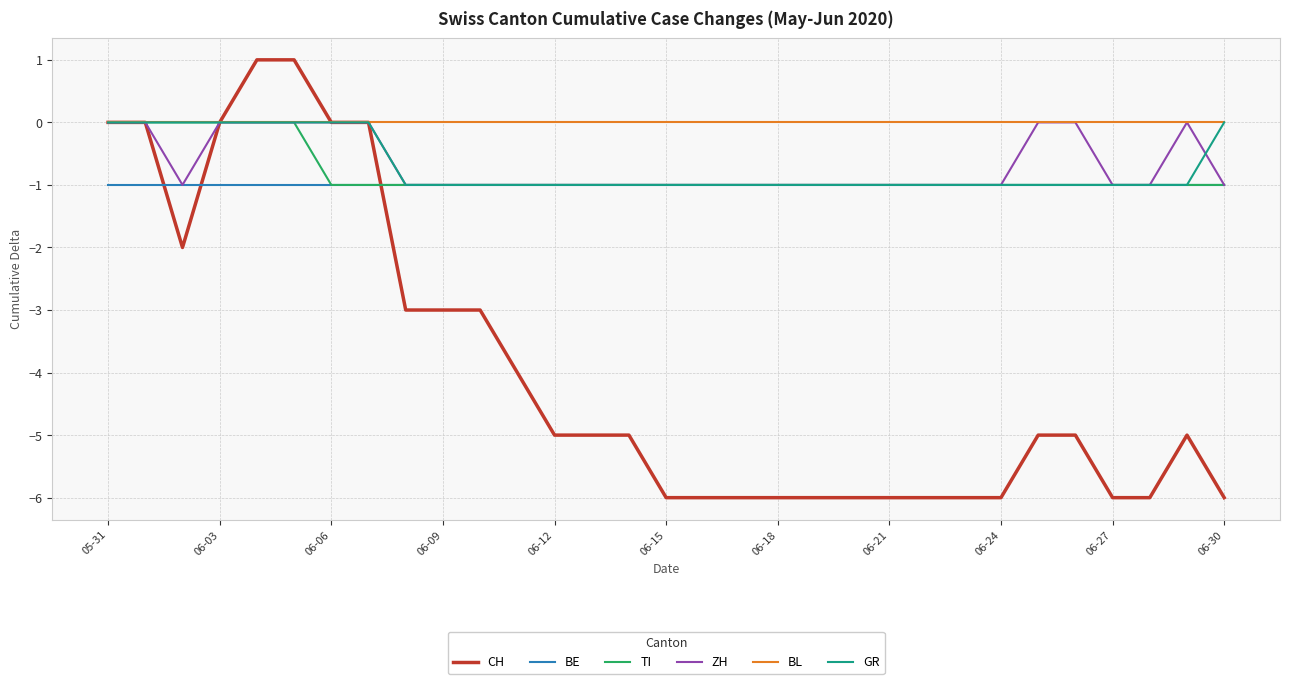

Which series has the widest spread of values?

CH